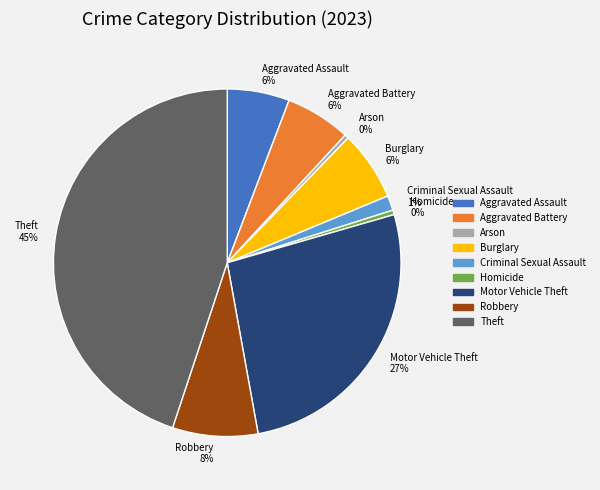

To the nearest percent, what is the combined percentage of Robbery and Aggravated Battery?

14%